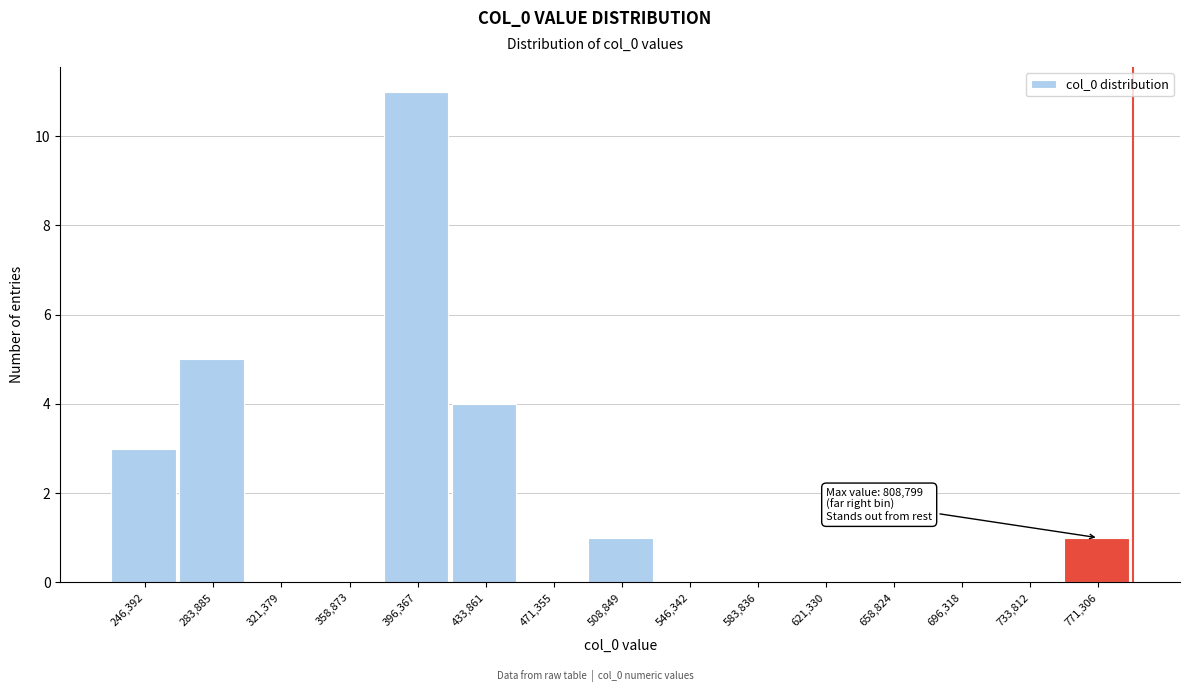

Reading right to left, extract all data points from this chart.

771,306=1	733,812=0	696,318=0	658,824=0	621,330=0	583,836=0	546,342=0	508,849=1	471,355=0	433,861=4	396,367=11	358,873=0	321,379=0	283,885=5	246,392=3